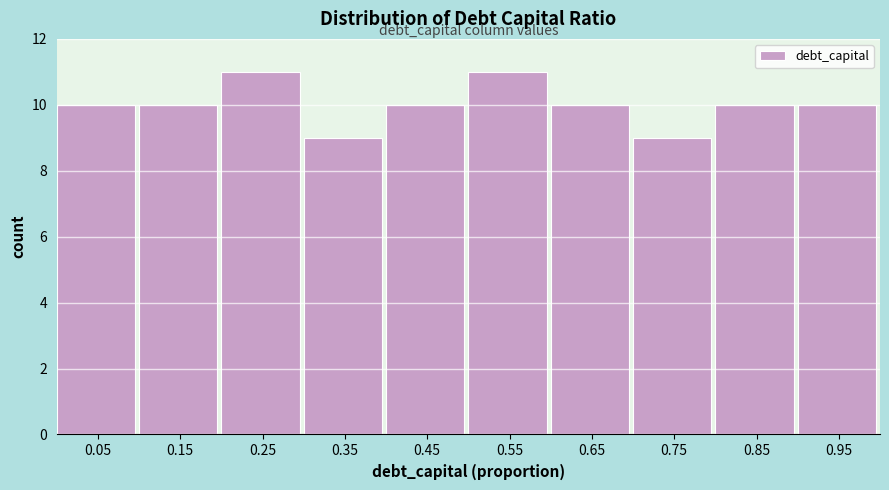

Reading left to right, transcribe this chart: for each bar, give the range it covers on the x-axis and its height. The values are not printed on the chart, so give them approximately, as read against the axis.

0.0 to 0.1: 10
0.1 to 0.2: 10
0.2 to 0.3: 11
0.3 to 0.4: 9
0.4 to 0.5: 10
0.5 to 0.6: 11
0.6 to 0.7: 10
0.7 to 0.8: 9
0.8 to 0.9: 10
0.9 to 1.0: 10